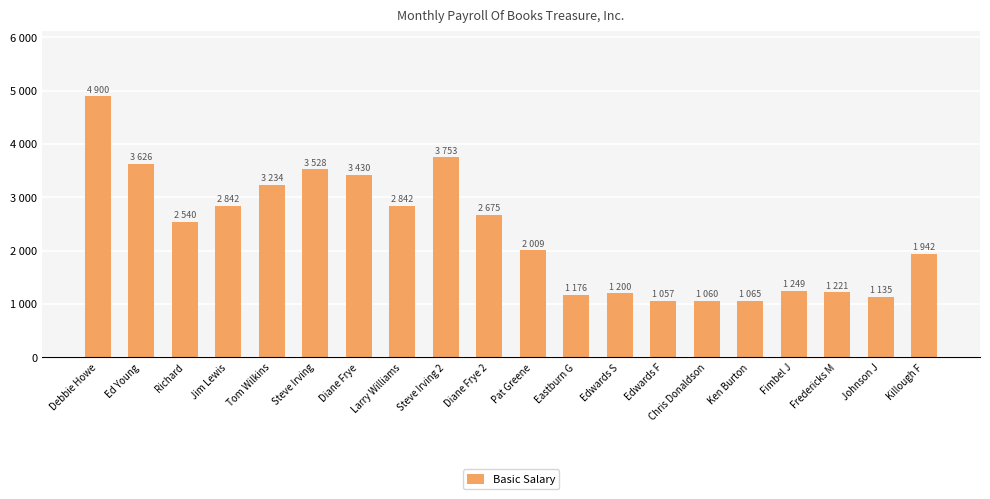

What is the difference between the values at Edwards S and Ed Young?

2425.5